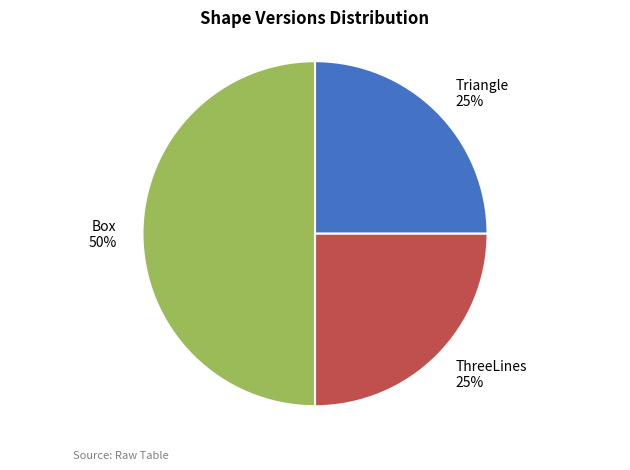

True or false: ThreeLines 25% accounts for 34% of the total.

False